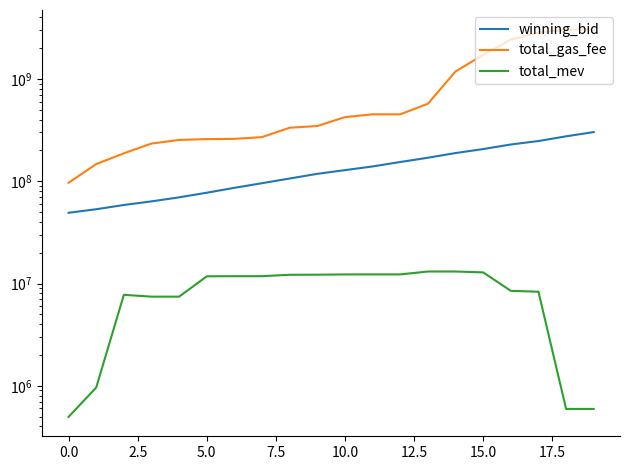

Does the chart display data point markers on the line(s)?

No